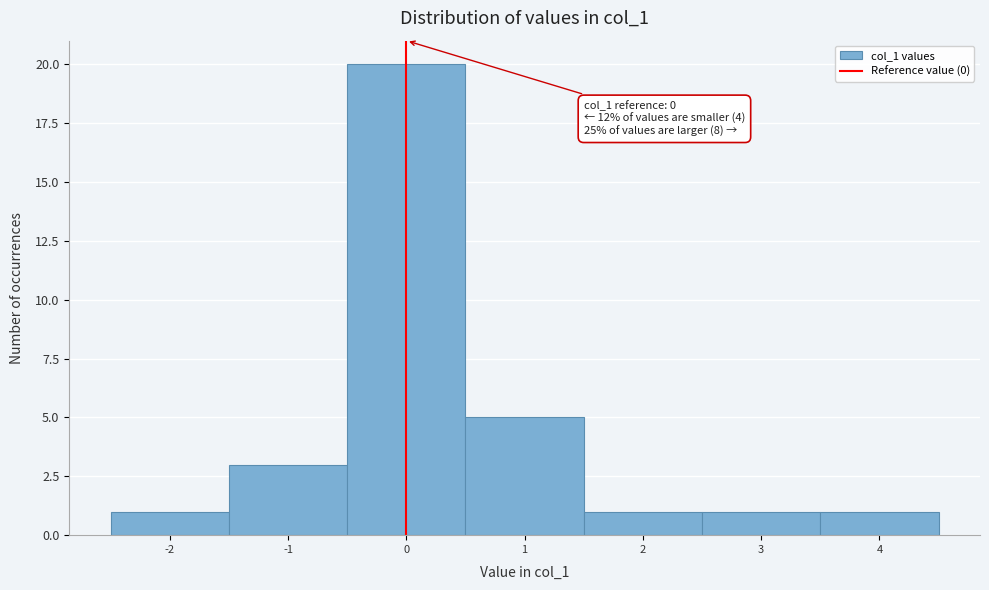

Which range on the x-axis has the tallest bar?

-0.5 to 0.5